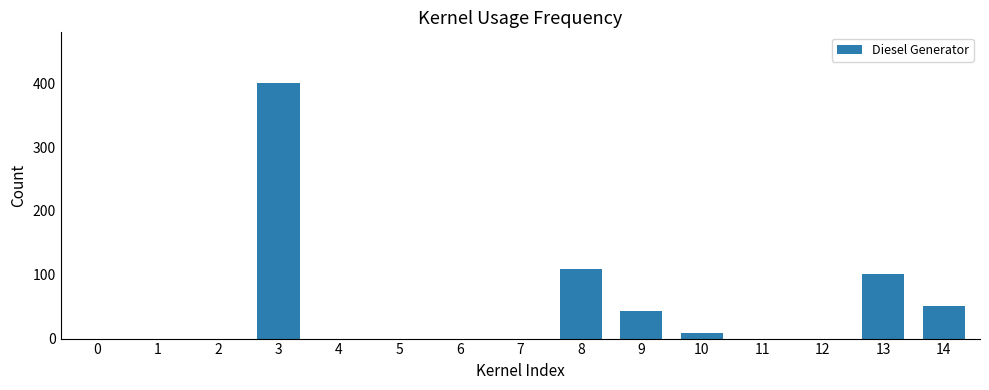

Reading left to right, what are all the values shown in this chart?

0	0	0	400	0	0	0	0	109	43	8	0	0	101	51